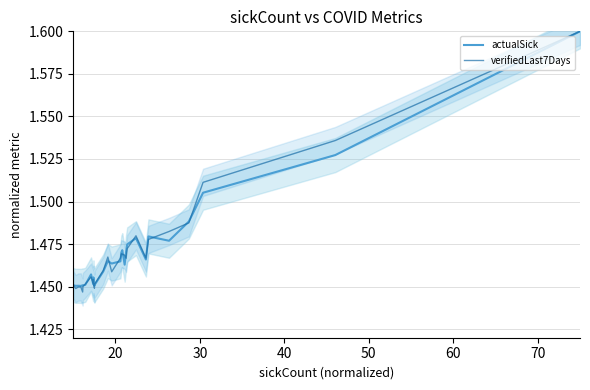

Which series ends up on top after the final intersection of verifiedLast7Days and actualSick?

verifiedLast7Days